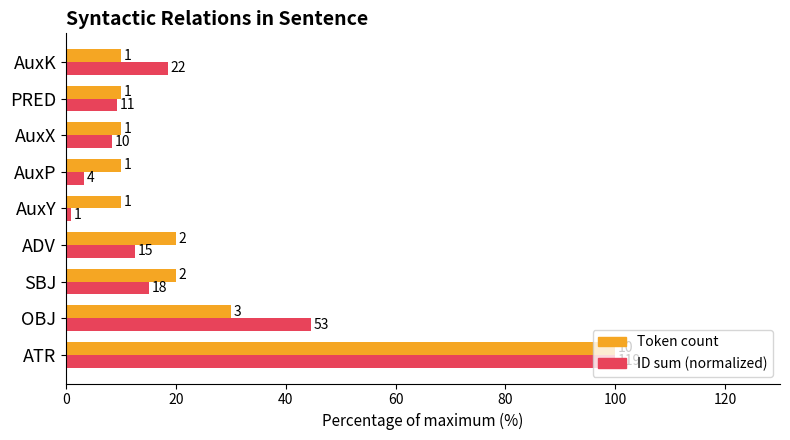

What are all the series names shown in the legend?

Token count, ID sum (normalized)